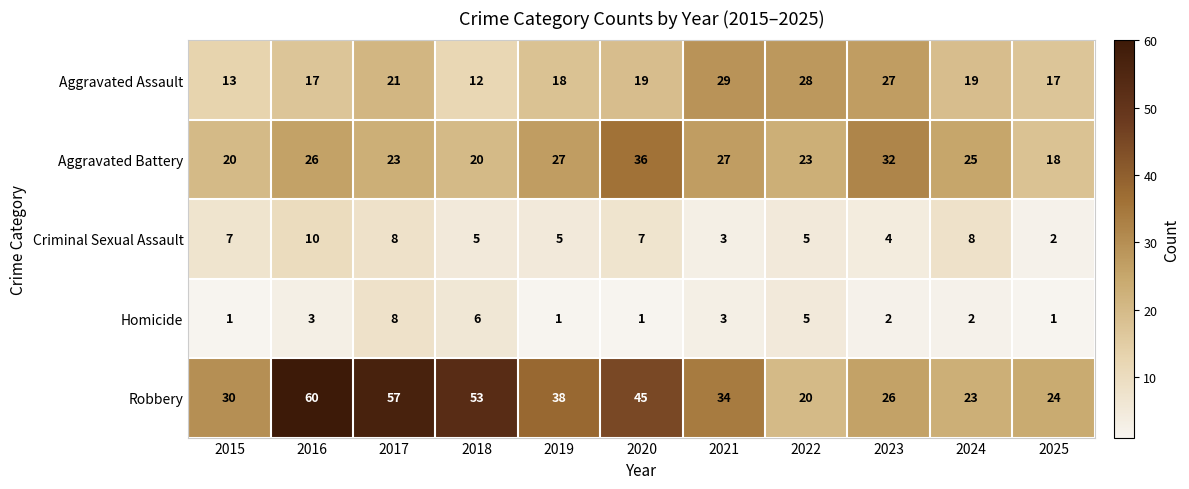

At 2024, list the series in order from smallest to largest.

Homicide, Criminal Sexual Assault, Aggravated Assault, Robbery, Aggravated Battery